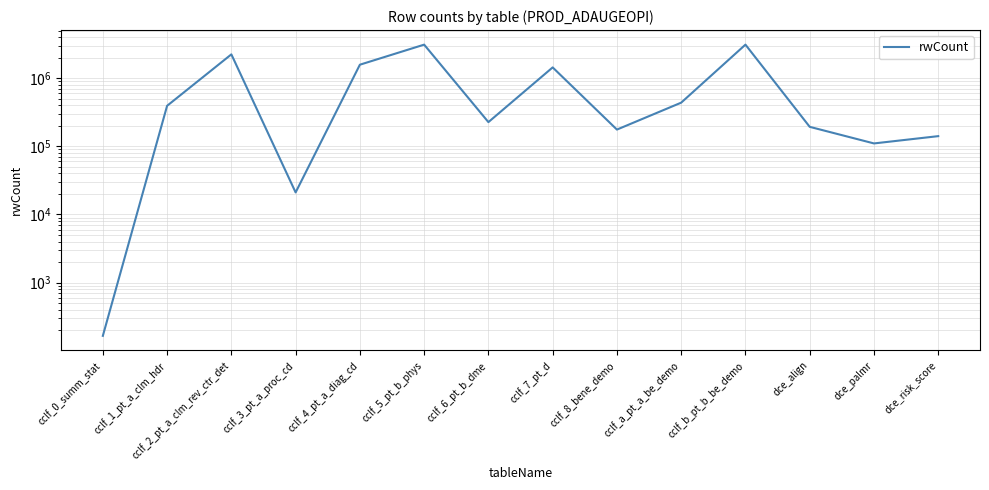

Rank the categories by value from lowest to highest.

cclf_0_summ_stat, cclf_3_pt_a_proc_cd, dce_palmr, dce_risk_score, cclf_8_bene_demo, dce_align, cclf_6_pt_b_dme, cclf_1_pt_a_clm_hdr, cclf_a_pt_a_be_demo, cclf_7_pt_d, cclf_4_pt_a_diag_cd, cclf_2_pt_a_clm_rev_ctr_det, cclf_5_pt_b_phys, cclf_b_pt_b_be_demo